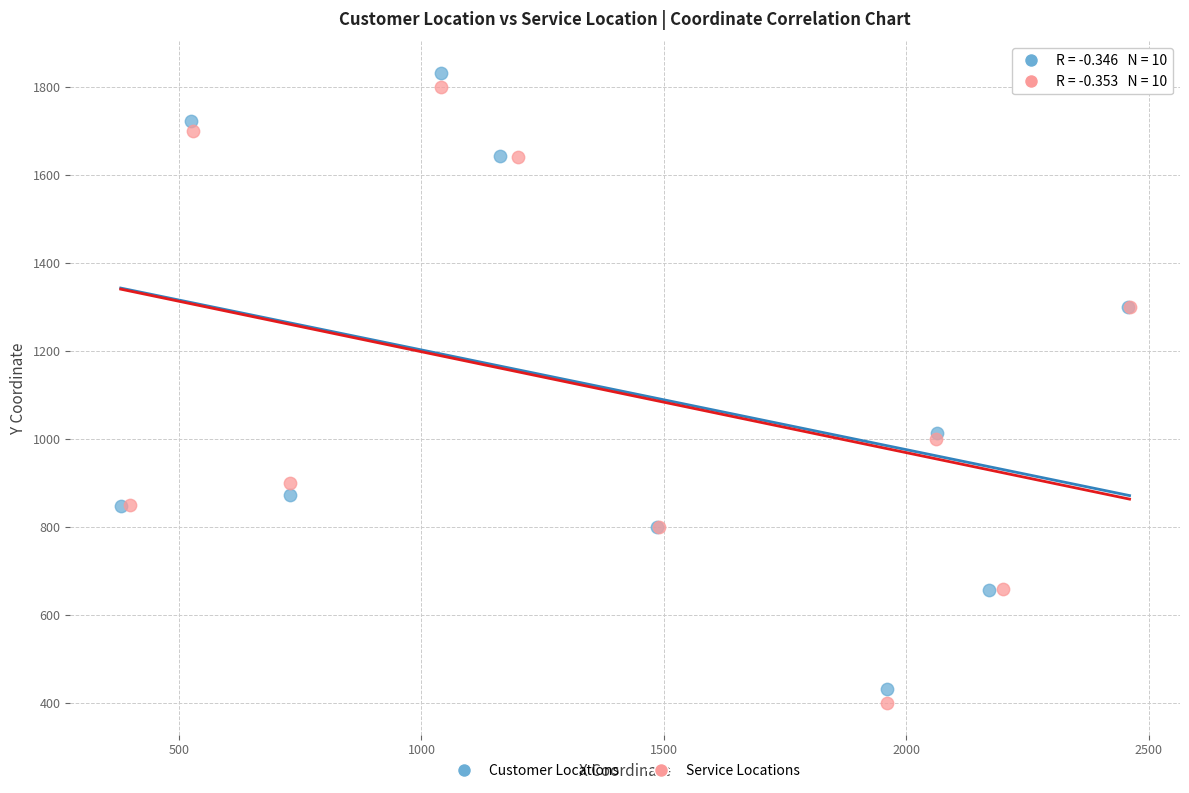

Which series reaches the maximum Y coordinate?

Customer Locations